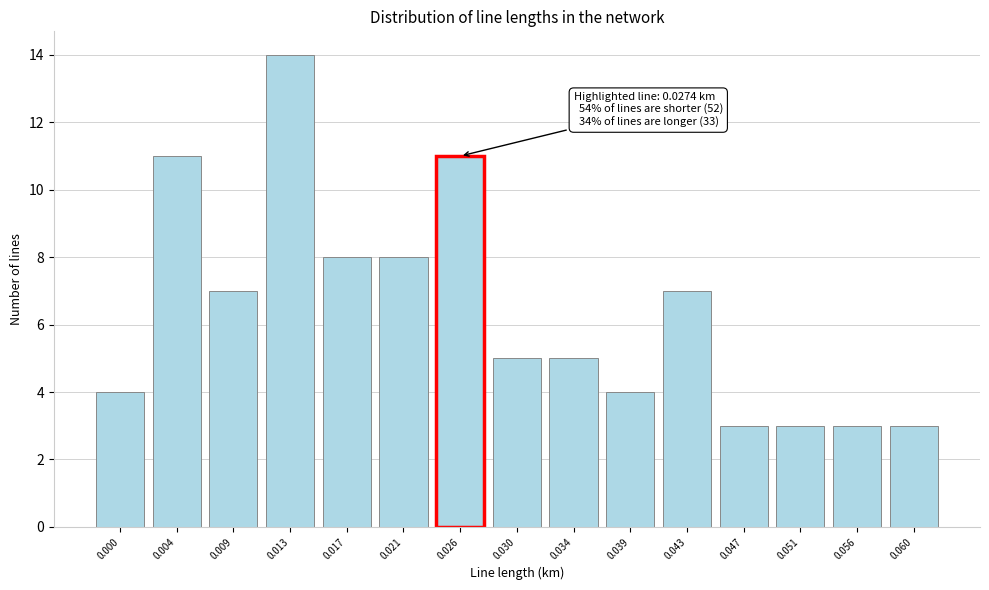

Reading left to right, transcribe all the data shown in this chart.

4	11	7	14	8	8	11	5	5	4	7	3	3	3	3